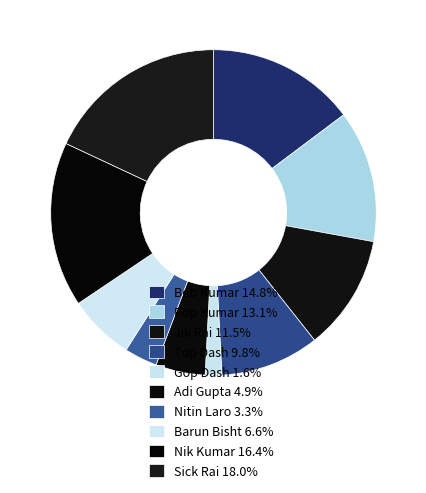

Which slice is the largest?

Sick Rai